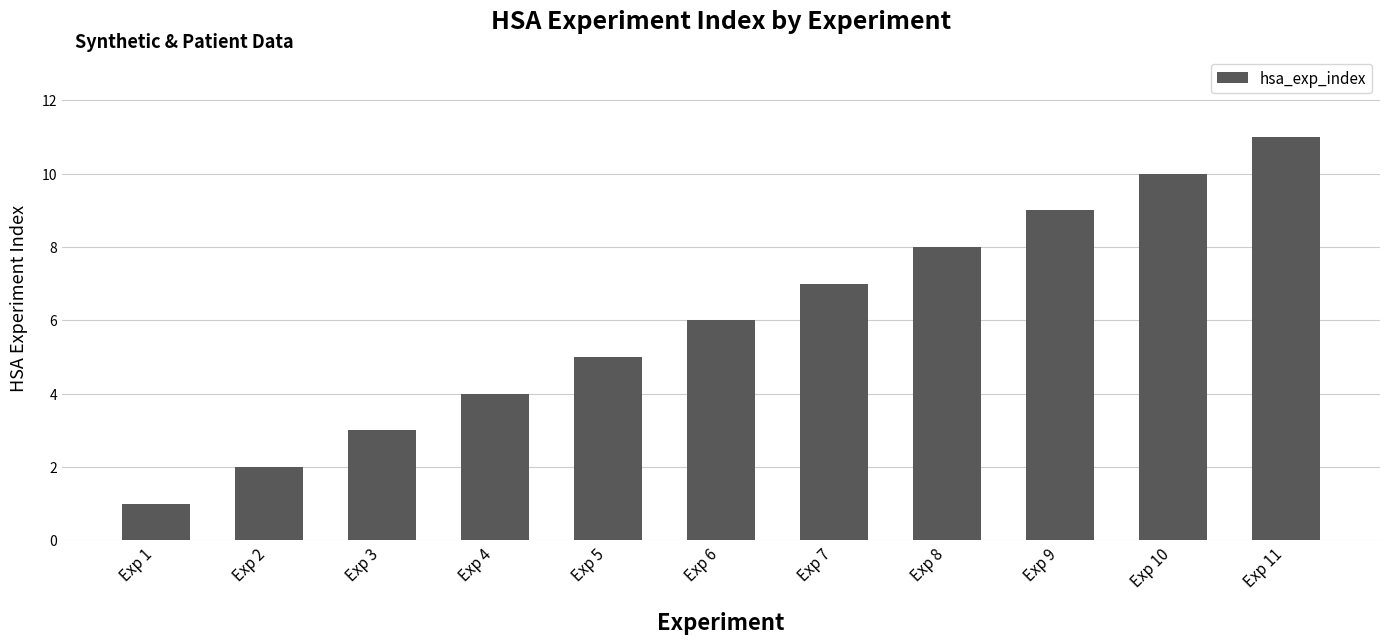

List the labels in order of value, largest first.

Exp 11, Exp 10, Exp 9, Exp 8, Exp 7, Exp 6, Exp 5, Exp 4, Exp 3, Exp 2, Exp 1